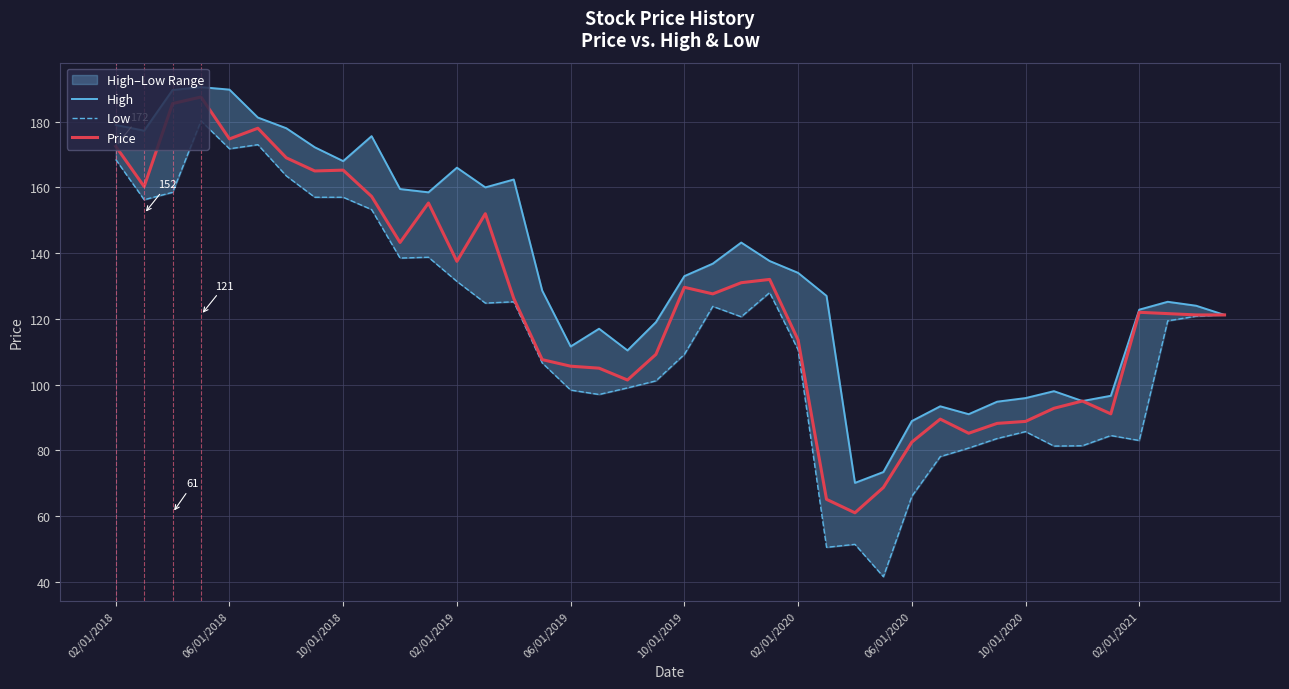

What is the sum of all Low values?

4621.1